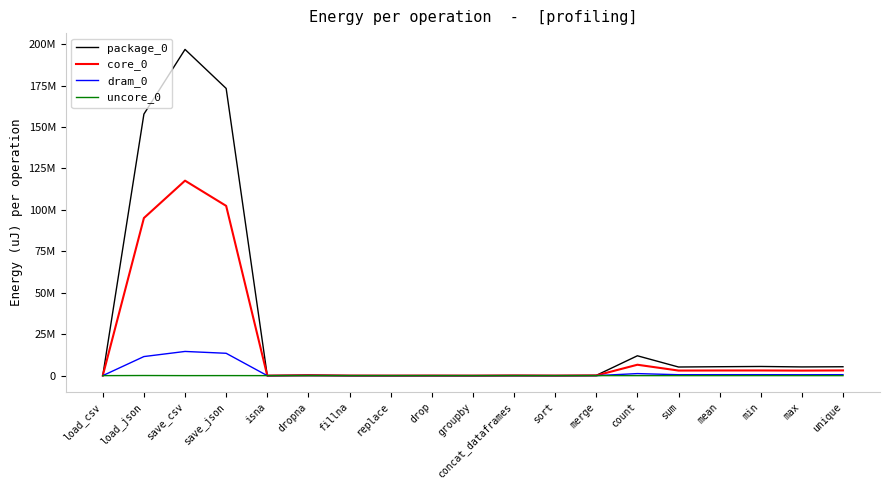

Rank the series at mean from lowest to highest value.

uncore_0, dram_0, core_0, package_0